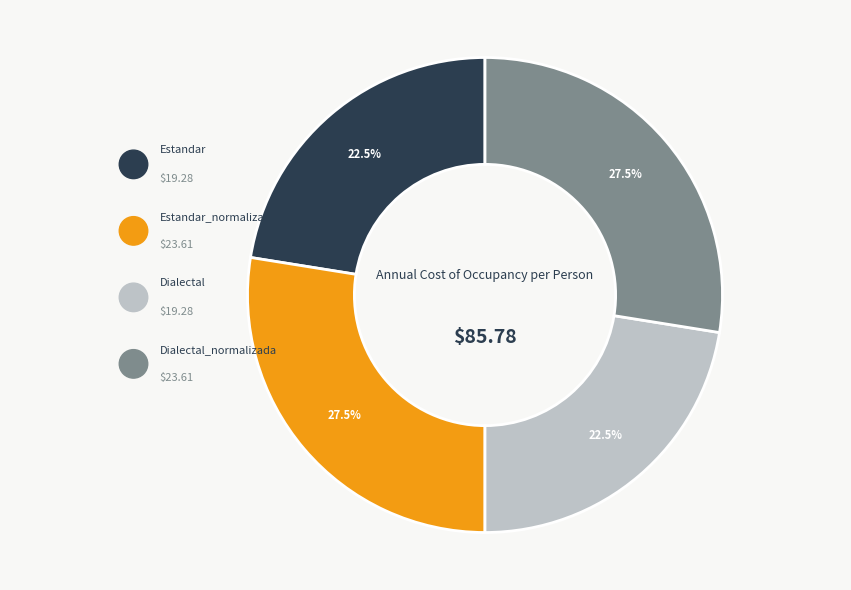

Does any single category account for the majority?

No